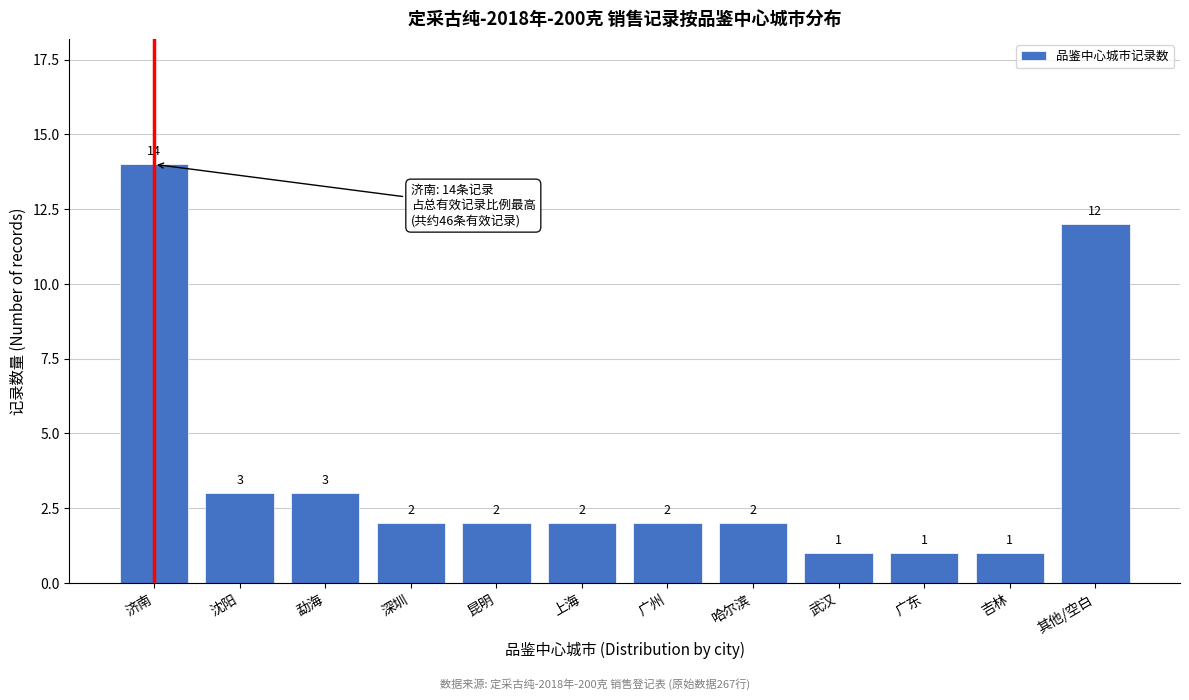

Reading left to right, extract all data points from this chart.

济南=14	沈阳=3	勐海=3	深圳=2	昆明=2	上海=2	广州=2	哈尔滨=2	武汉=1	广东=1	吉林=1	其他/空白=12